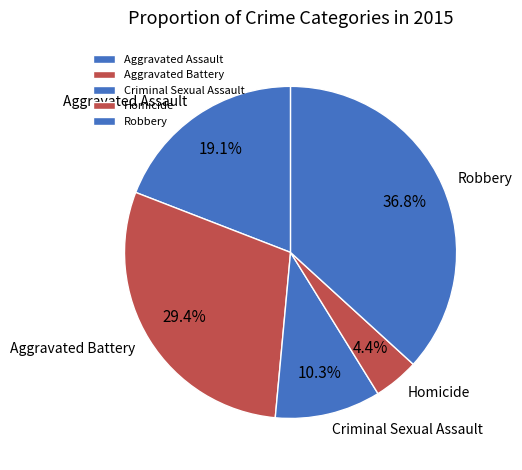

Combined, do Robbery and Aggravated Battery account for over 50%?

Yes